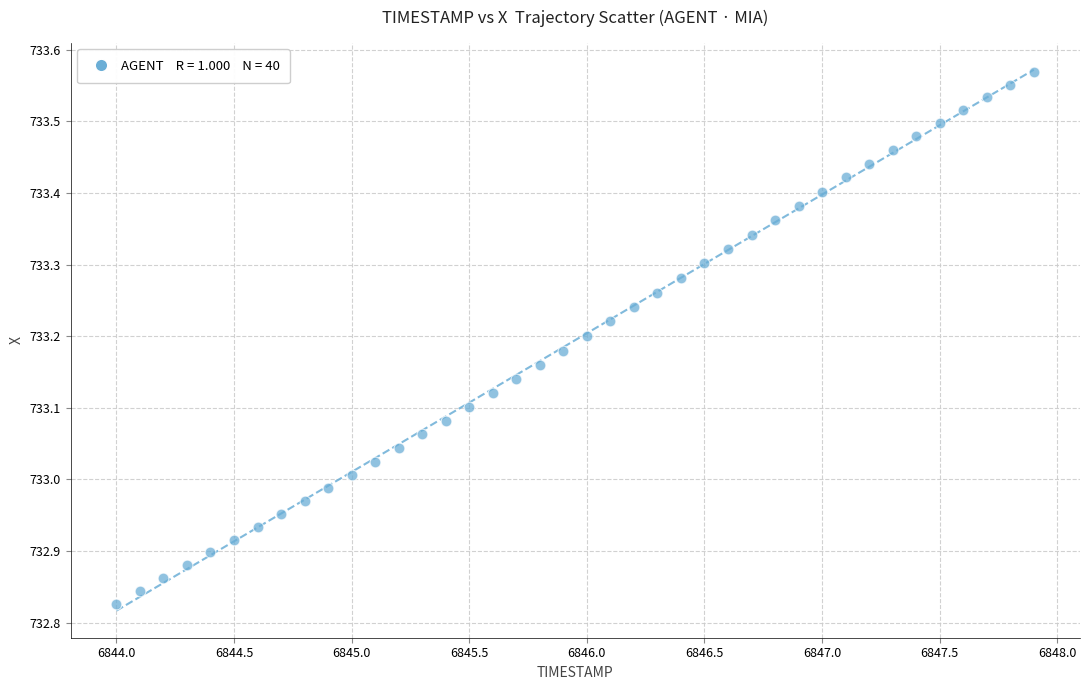

What is the range of X values (max minus min)?

3.9